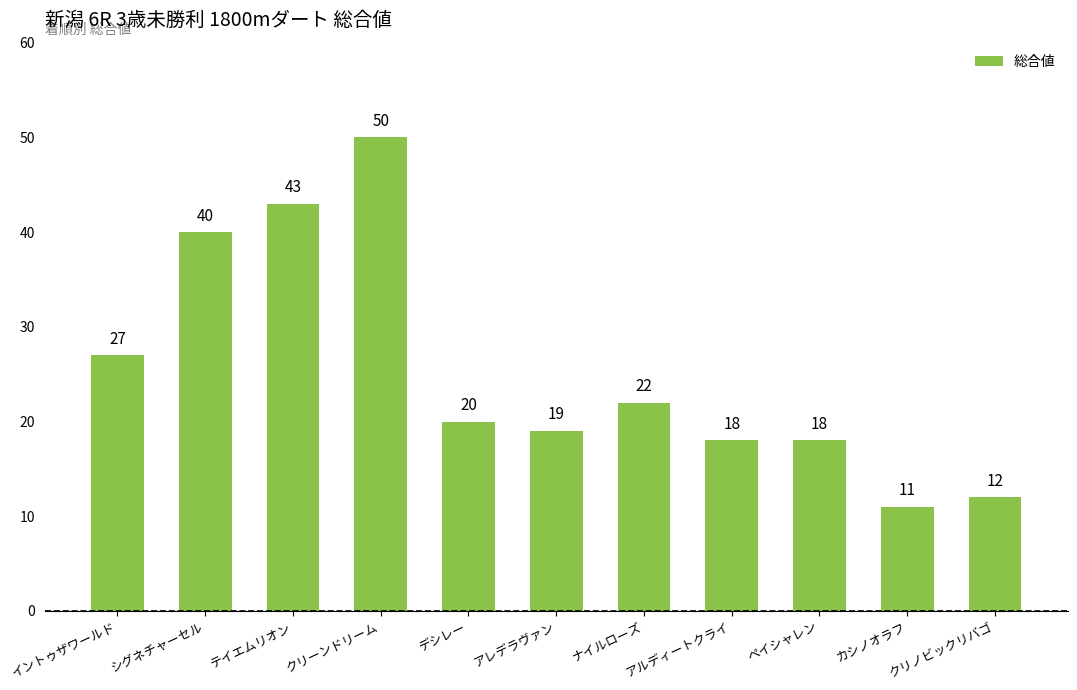

What is the average value?

25